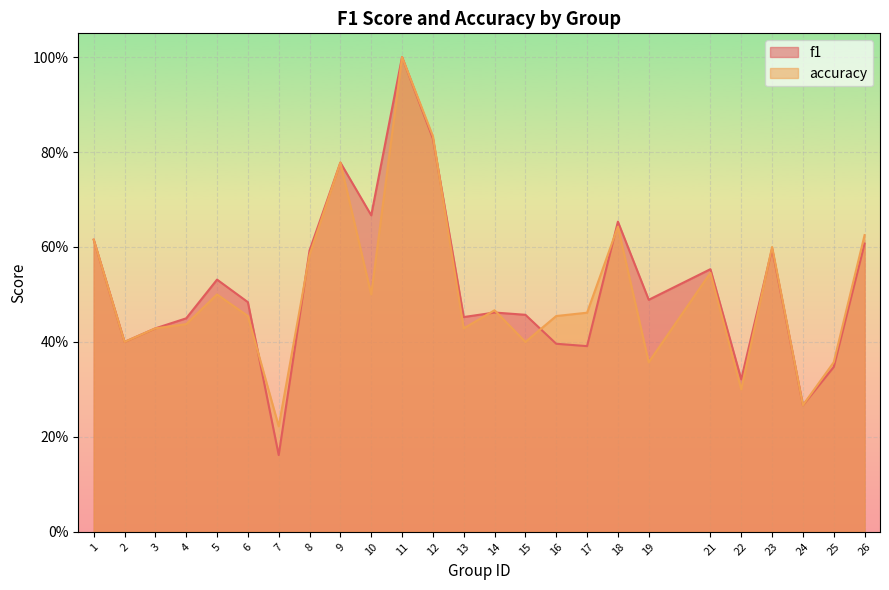

After their last crossing, which series has the higher values: accuracy or f1?

accuracy